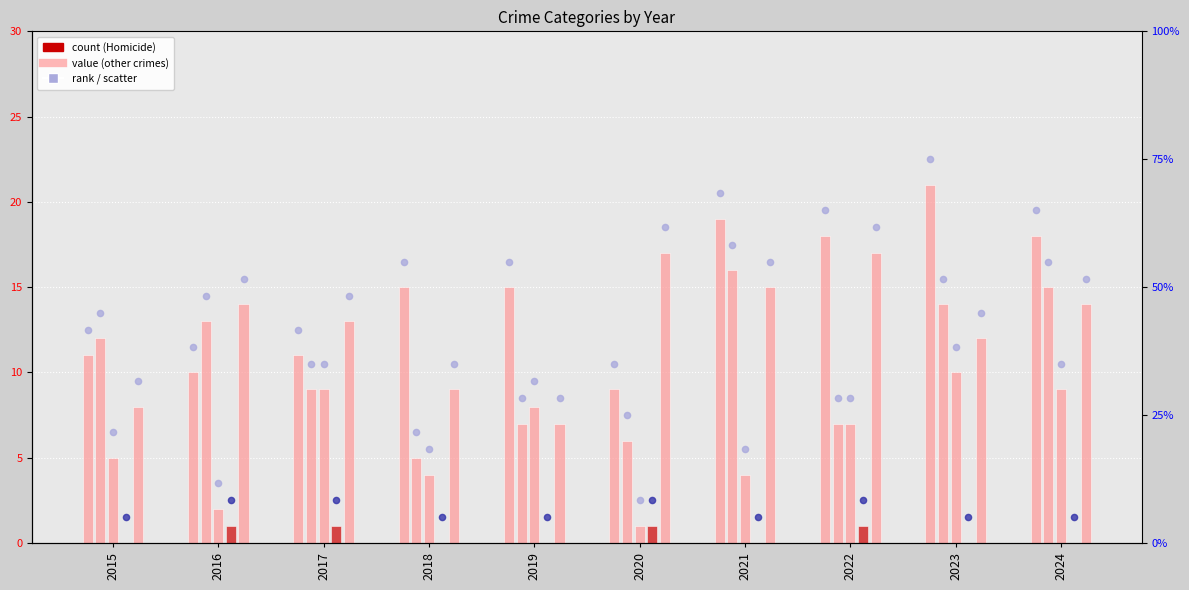

At which category is the sum across all series the highest?

2023